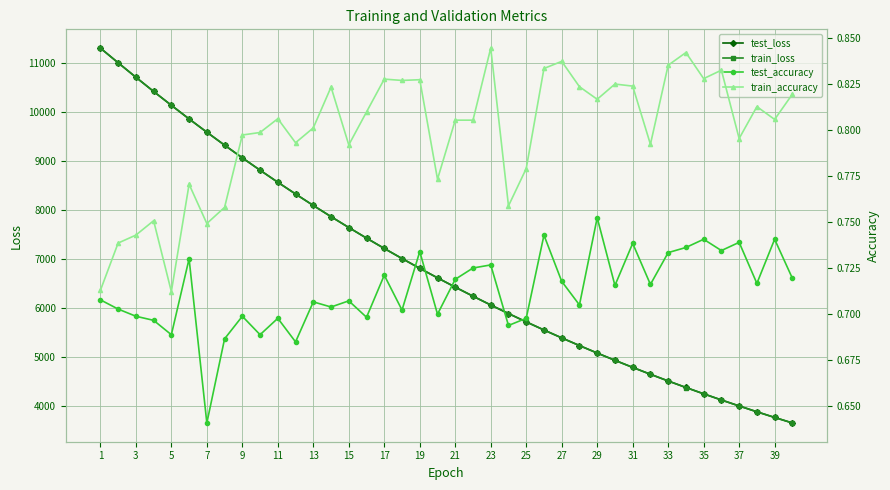

The value of test_loss at 13 is 1673.7. True or false?

False